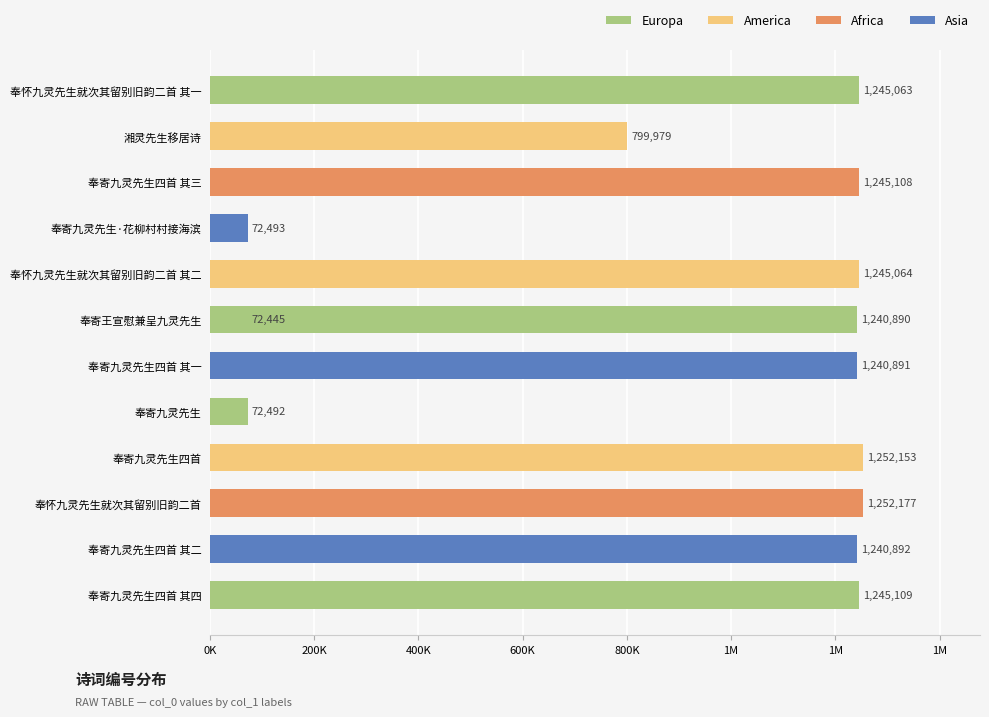

Reading right to left, extract all data points from this chart.

1245063	799979	1245108	72493	1240890	1245064	72445	1240891	72492	1252153	1252177	1240892	1245109